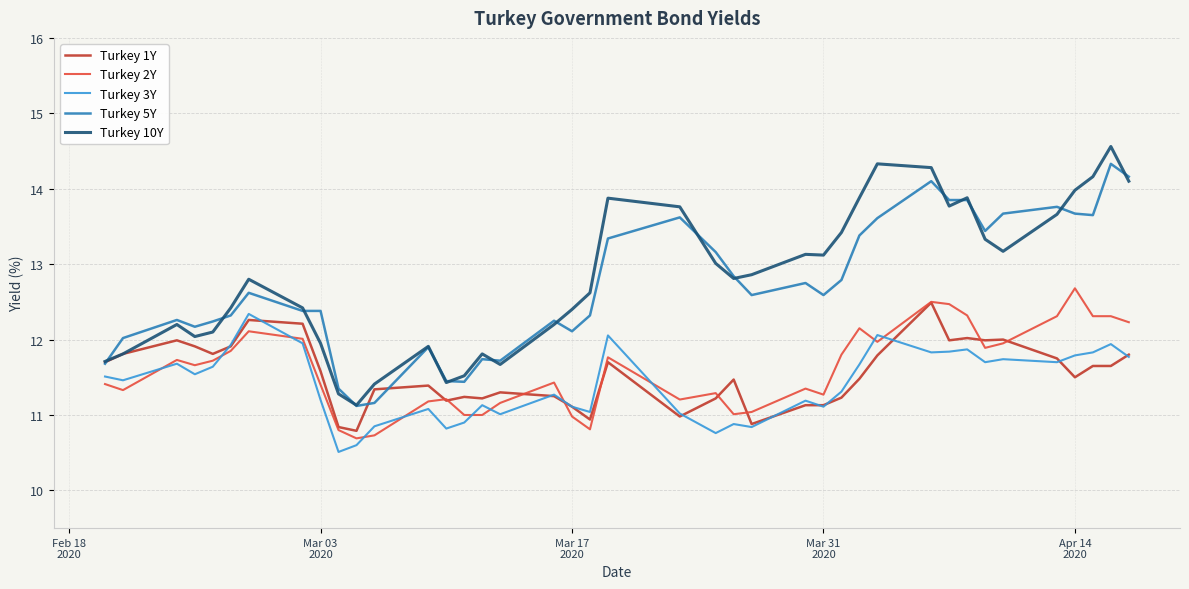

What is the maximum value for Turkey 10Y?

14.6